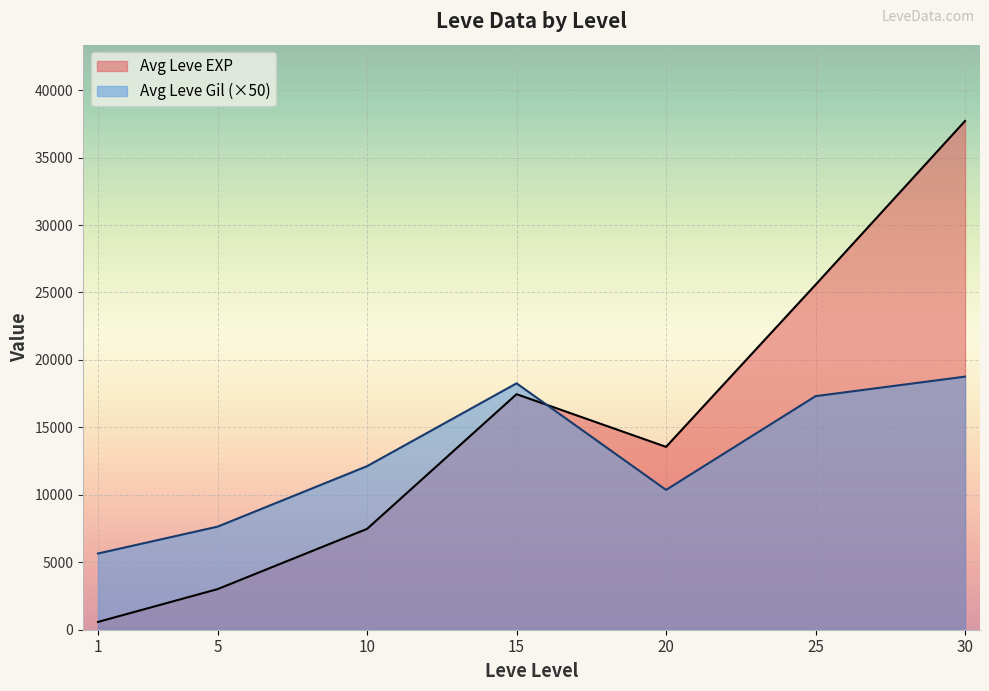

At which category is the sum across all series the highest?

30